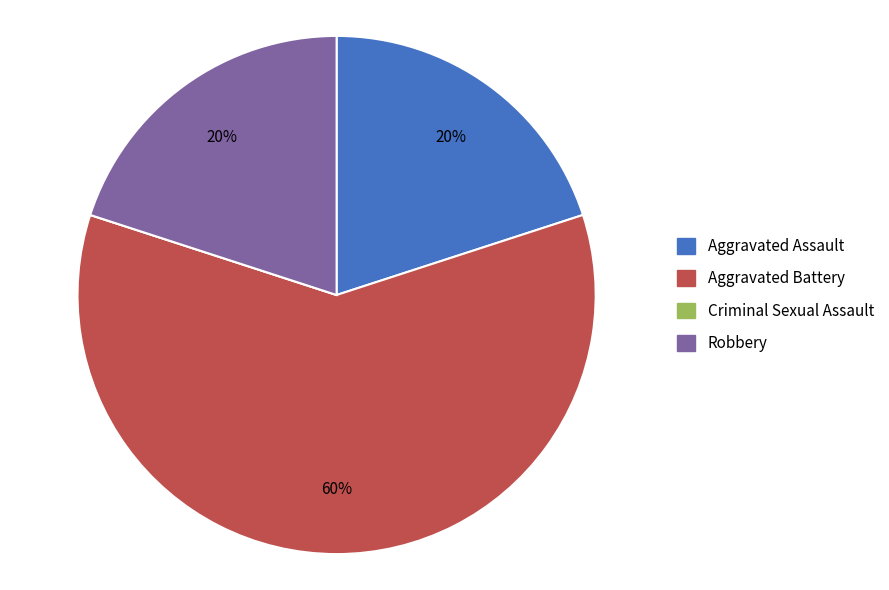

Is it true that Aggravated Assault is 5% of the pie?

False